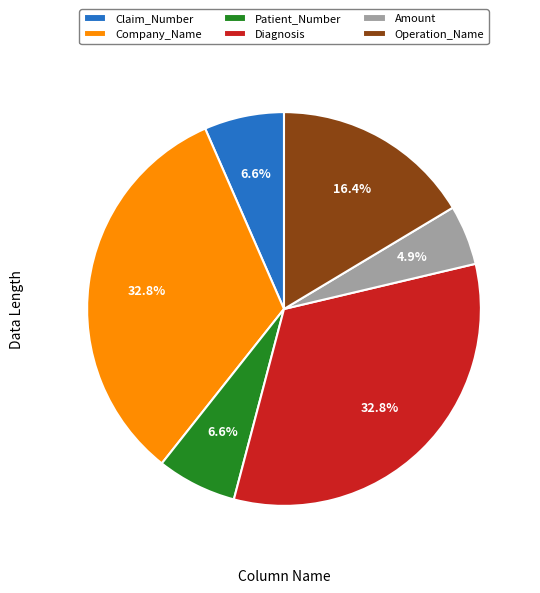

To the nearest percent, what is the difference between the largest and smallest slice percentages?

28%